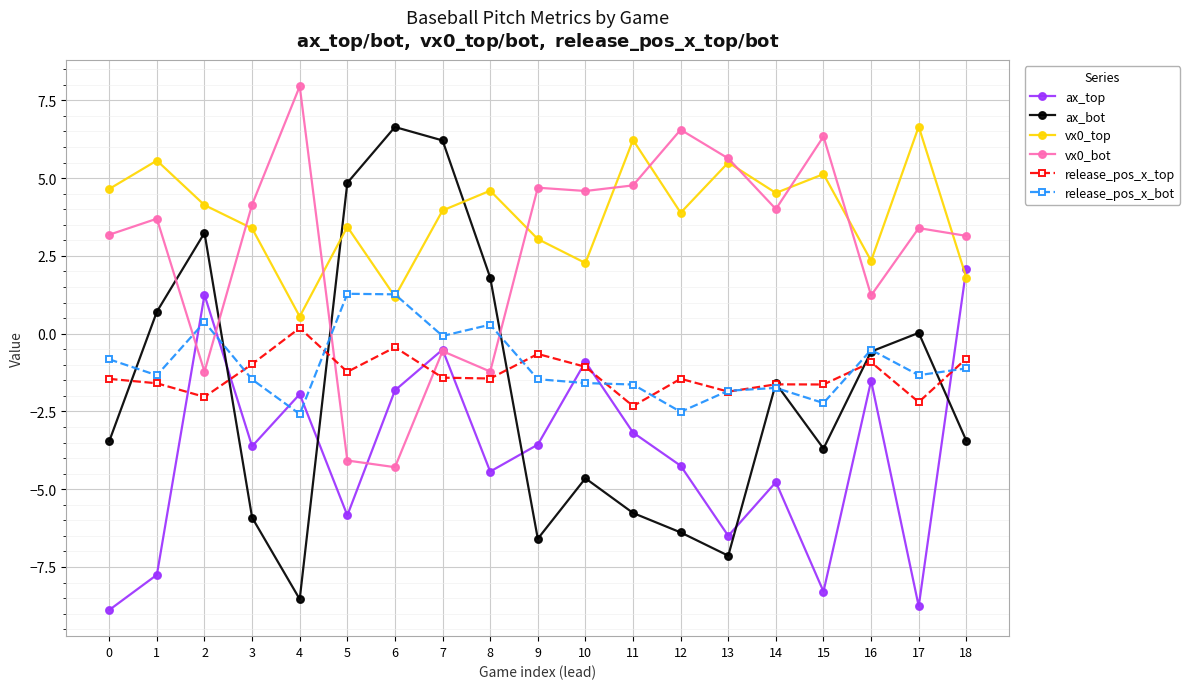

Where is the first local minimum for release_pos_x_bot?

1